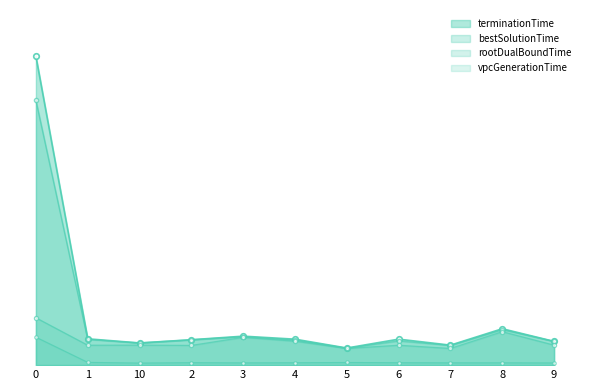

At which label is vpcGenerationTime closest to 1?

1